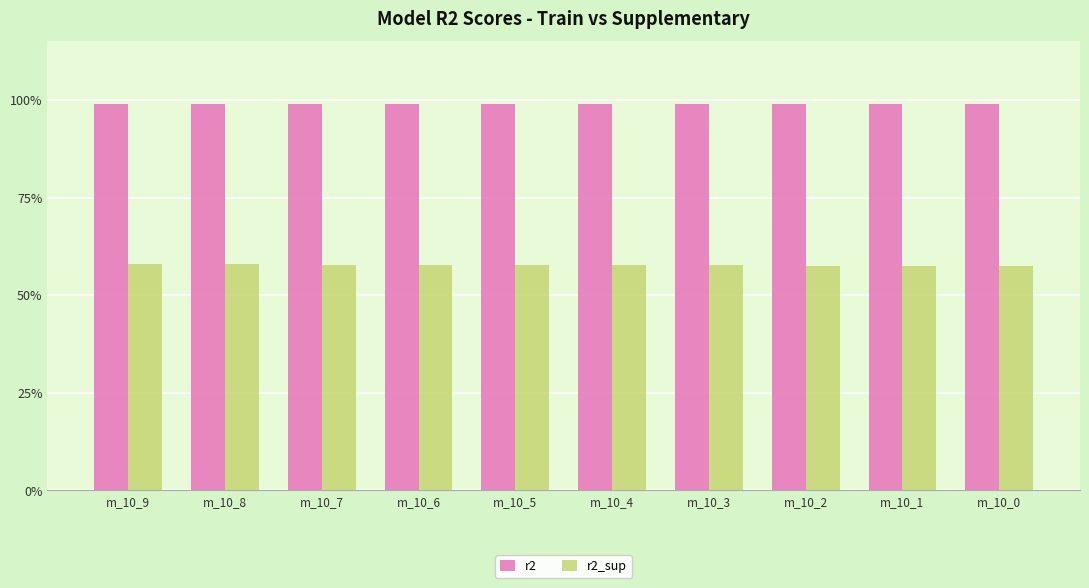

Are the bars horizontal?

No